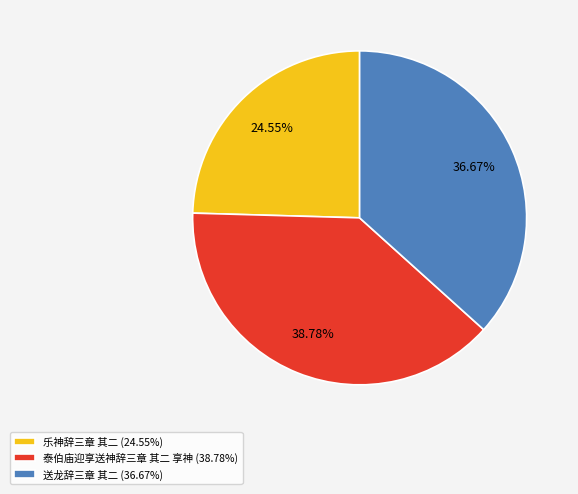

The 泰伯庙迎享送神辞三章 其二 享神 slice represents 28% of the pie. True or false?

False